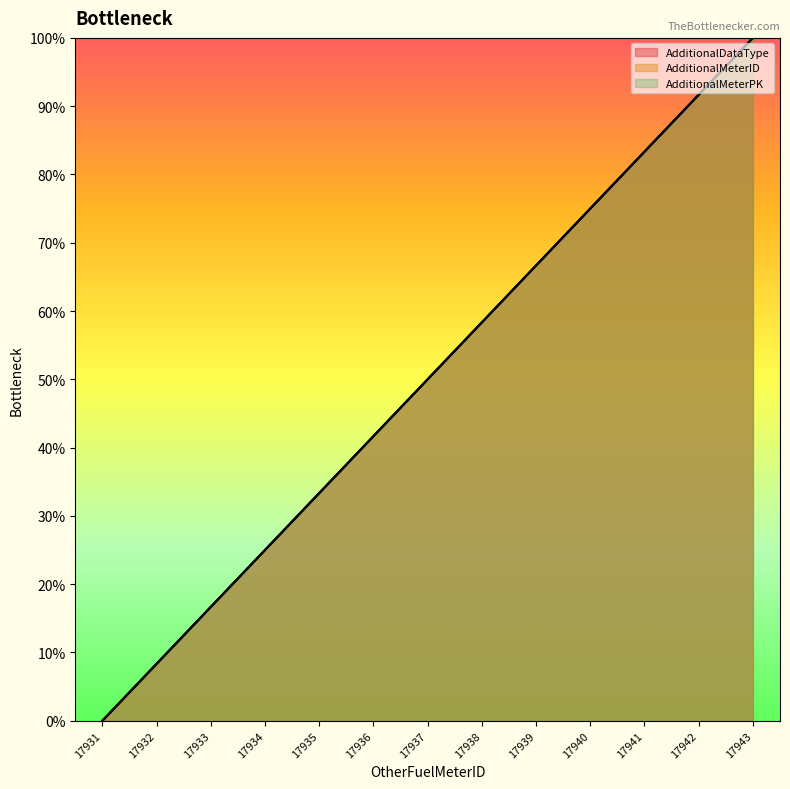

How many lines are shown in the chart?

3